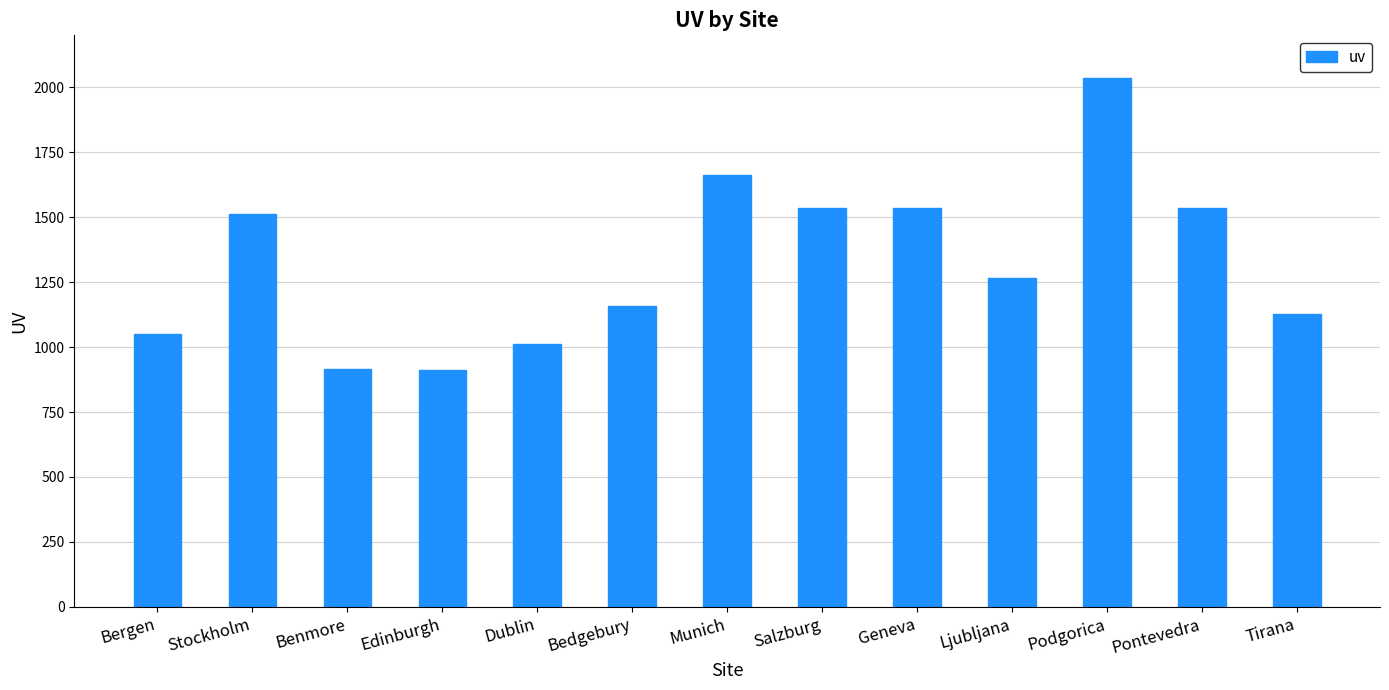

What is the label of the 9th bar from the right?

Dublin